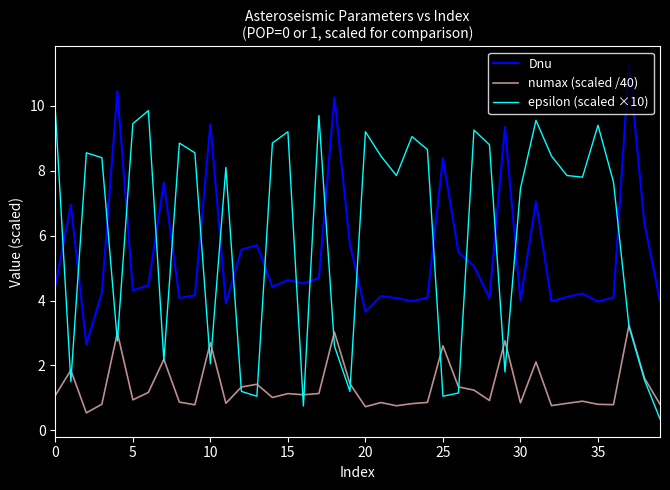

True or false: numax (scaled /40) and Dnu cross at least once.

False